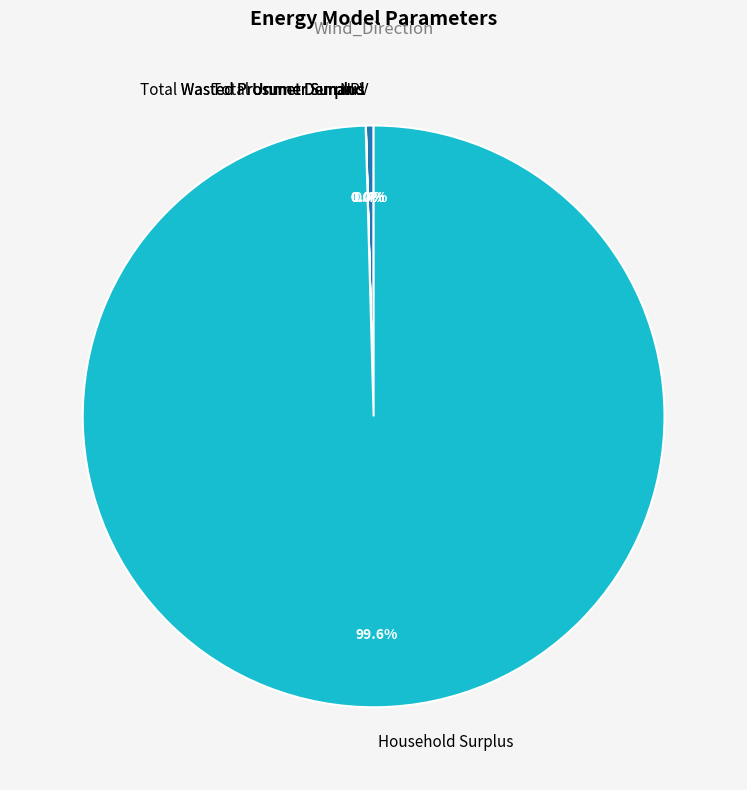

To the nearest percent, what is the difference between the largest and smallest slice percentages?

100%